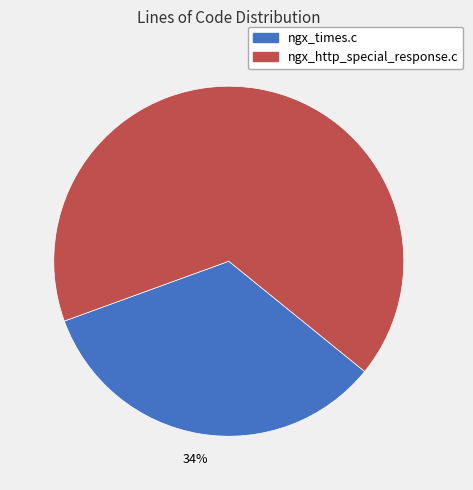

To the nearest percent, what is the combined percentage of ngx_http_special_response.c and ngx_times.c?

100%